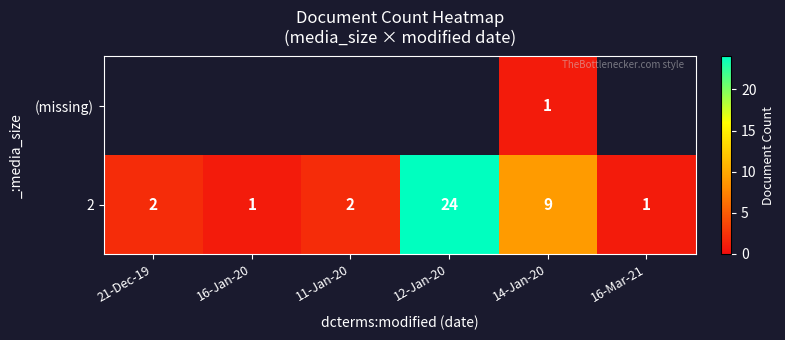

True or false: 2 has a value of 1 at 16-Jan-20.

True